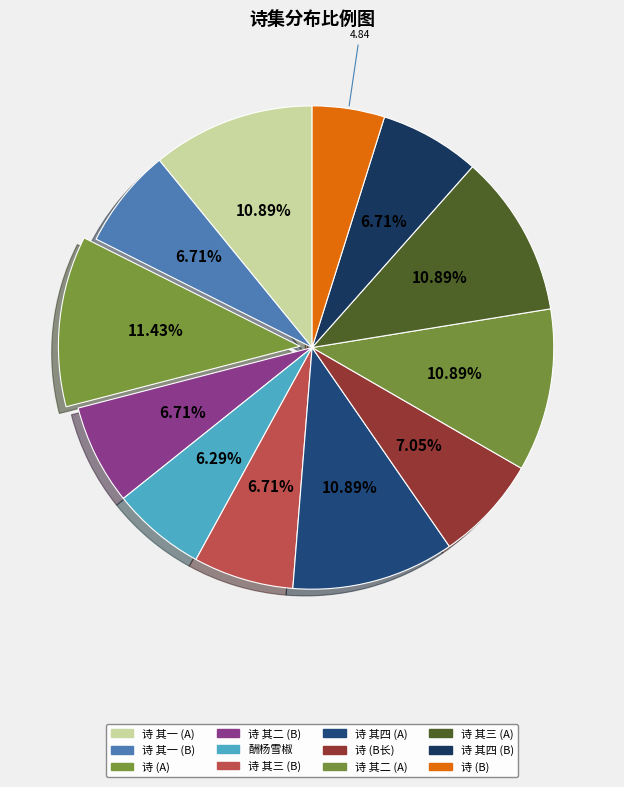

How many segments does this pie chart have?

12